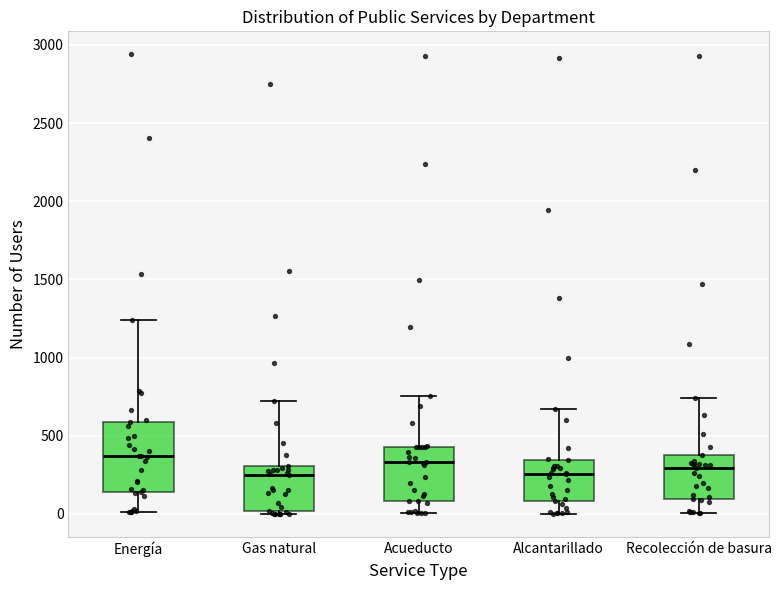

Reading left to right, read every box against the y-axis: the position of its median line, the range the box covers, and the ends of its whiskers. The values are not printed on the chart, so give them approximately, as read against the axis.

Energía: median 350, box 150 to 600, whiskers 0 to 1250
Gas natural: median 250, box 0 to 300, whiskers 0 (just below the box's lower edge) to 700
Acueducto: median 350, box 100 to 450, whiskers 0 to 750
Alcantarillado: median 250, box 100 to 350, whiskers 0 to 650
Recolección de basura: median 300, box 100 to 350, whiskers 0 to 750